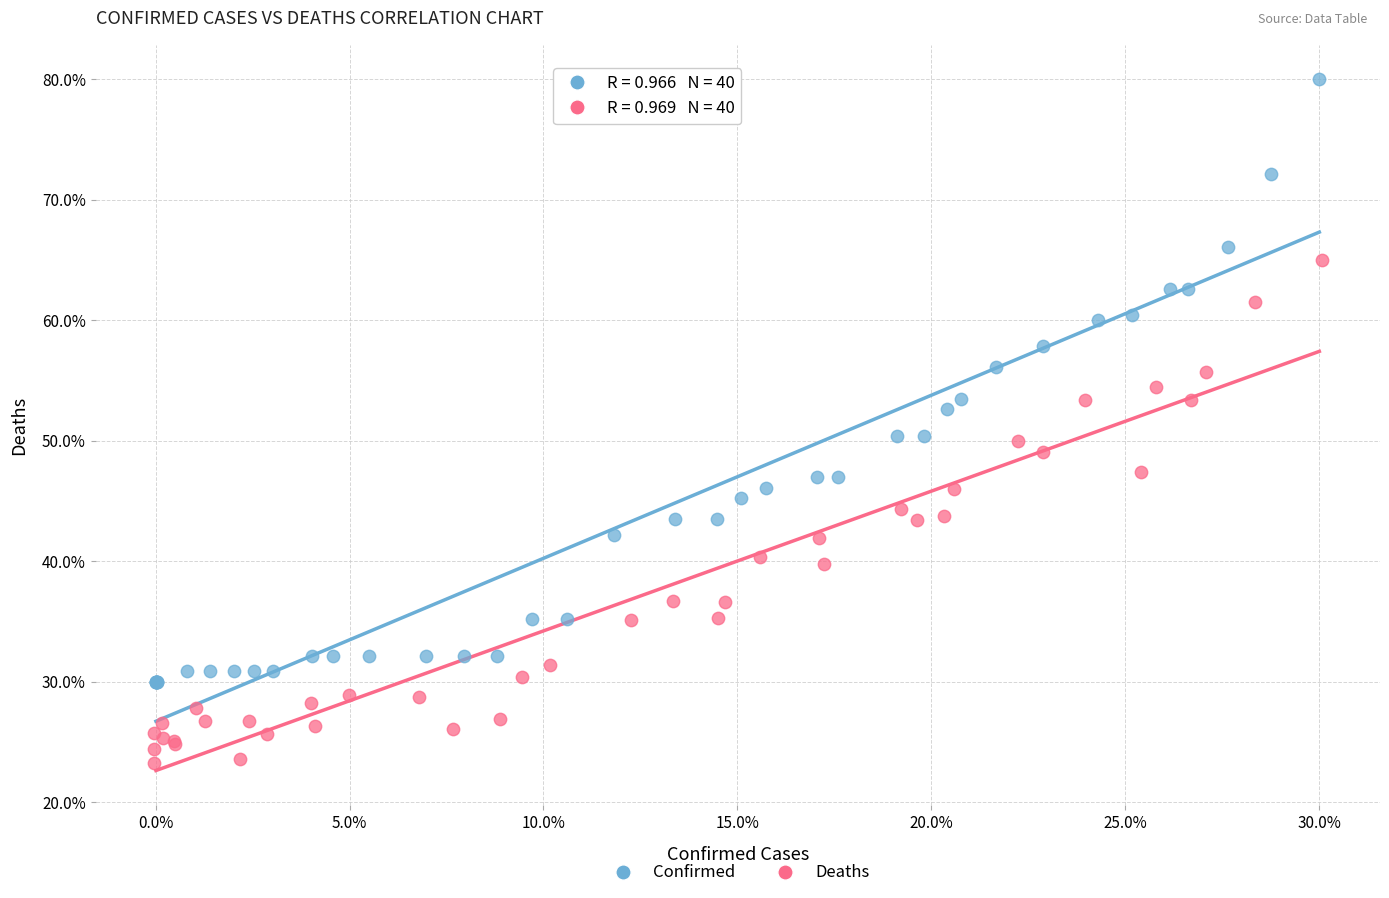

Which series contains the highest Y value?

Confirmed